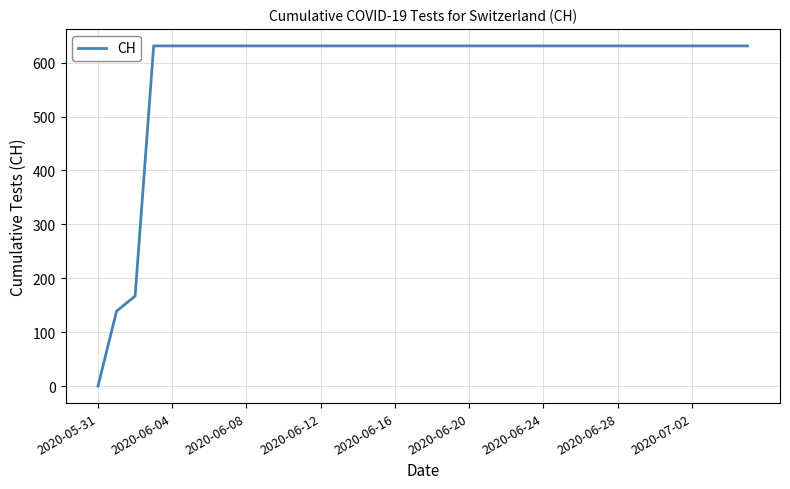

What is the maximum value shown in the chart?

631